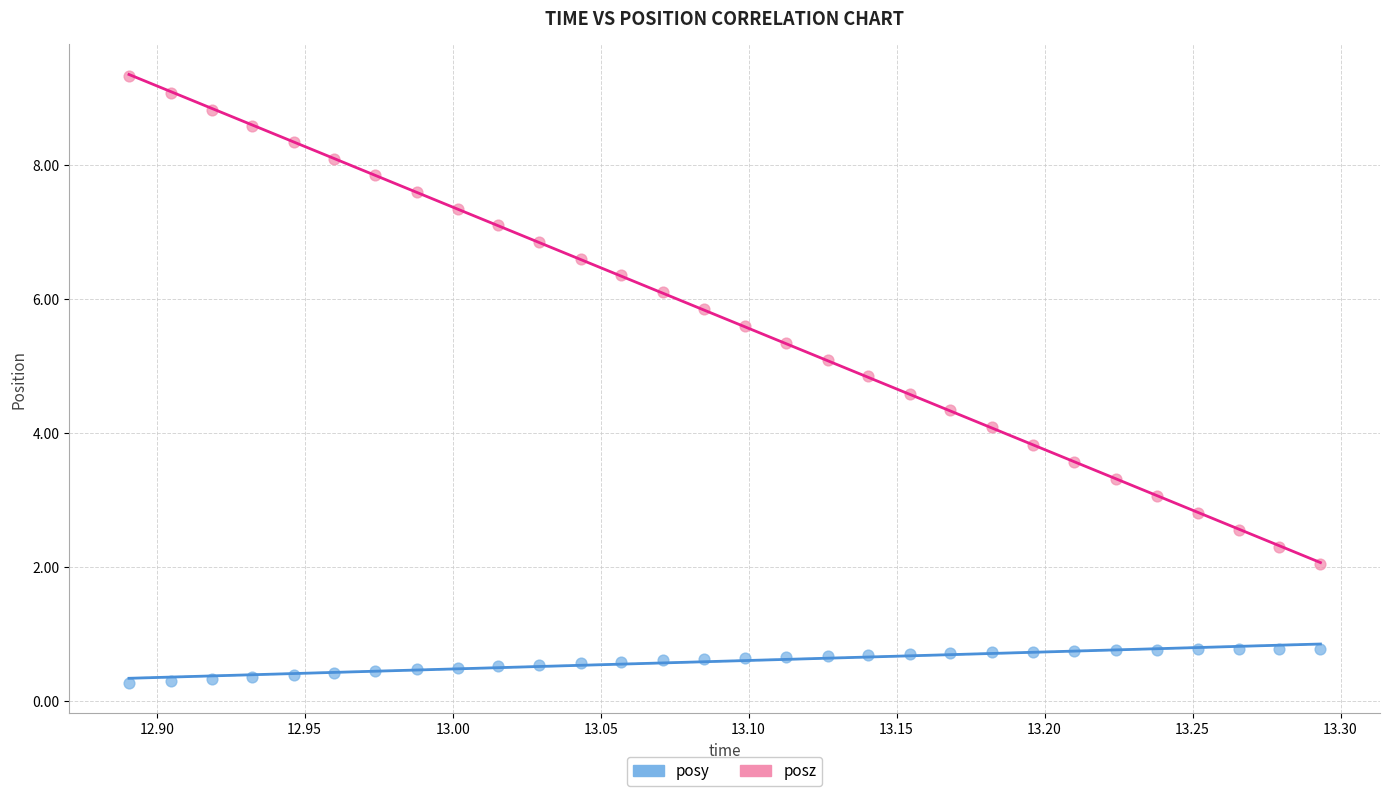

Which series contains the lowest Y value?

posy